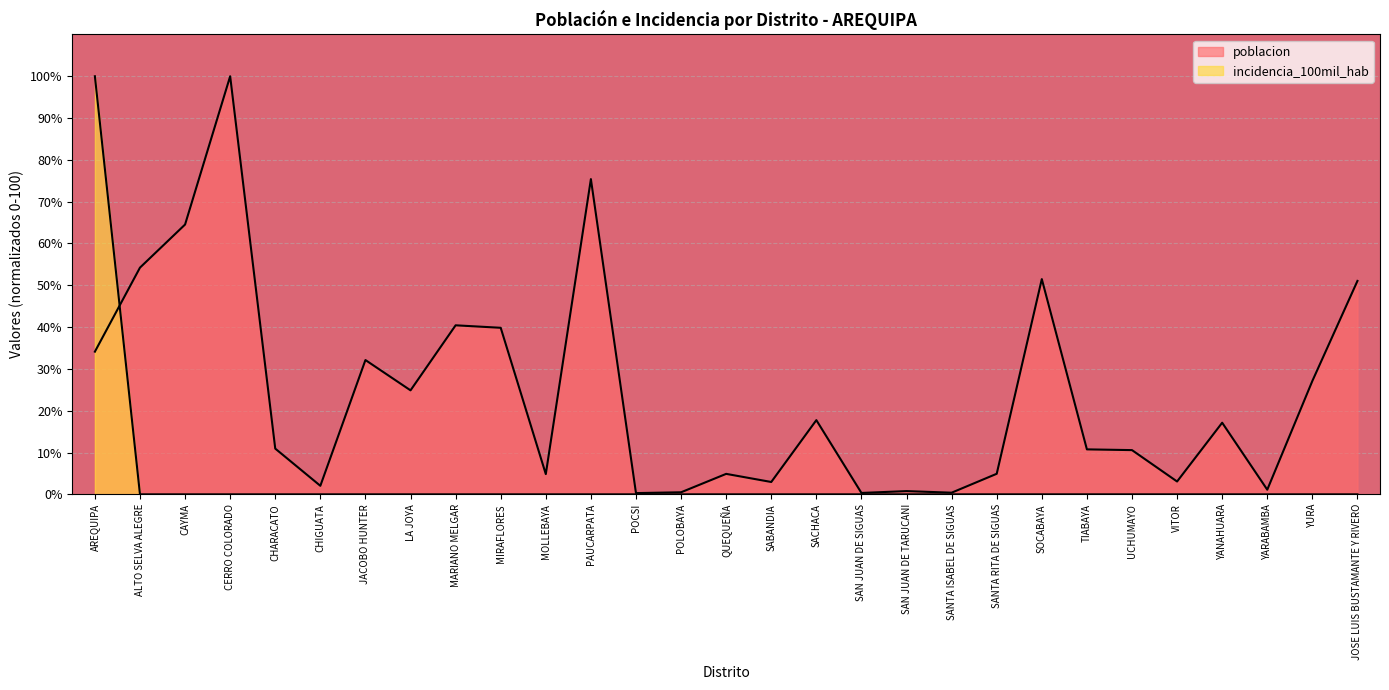

Rank the categories by poblacion value from highest to lowest.

CERRO COLORADO, PAUCARPATA, CAYMA, ALTO SELVA ALEGRE, SOCABAYA, JOSE LUIS BUSTAMANTE Y RIVERO, MARIANO MELGAR, MIRAFLORES, AREQUIPA, JACOBO HUNTER, YURA, LA JOYA, SACHACA, YANAHUARA, CHARACATO, TIABAYA, UCHUMAYO, SANTA RITA DE SIGUAS, QUEQUEÑA, MOLLEBAYA, VITOR, SABANDIA, CHIGUATA, YARABAMBA, SAN JUAN DE TARUCANI, POLOBAYA, SANTA ISABEL DE SIGUAS, SAN JUAN DE SIGUAS, POCSI